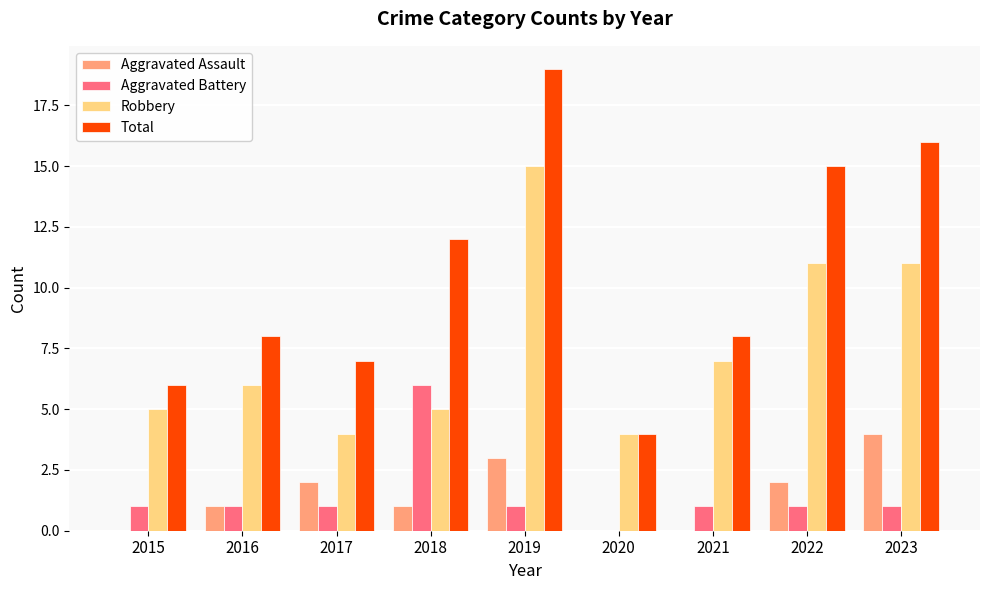

Between 2019 and 2021, which series saw the biggest shift?

Total